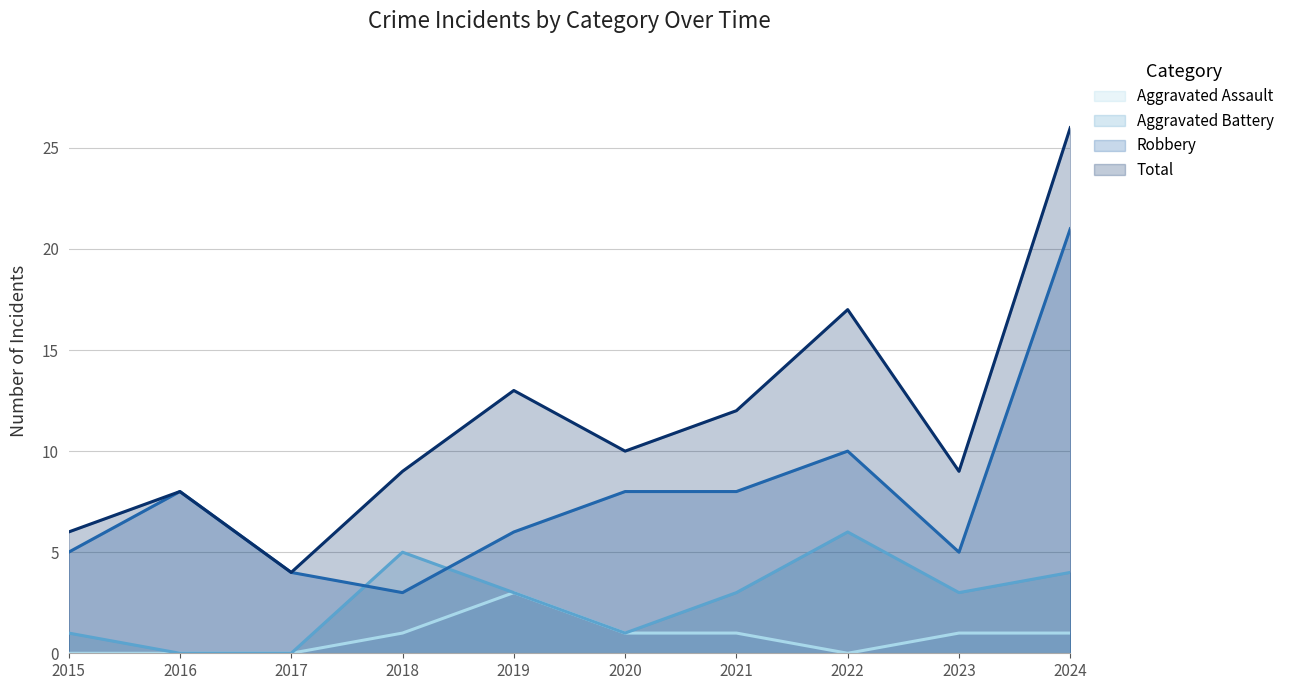

How many interior local valleys does the Robbery series have?

2